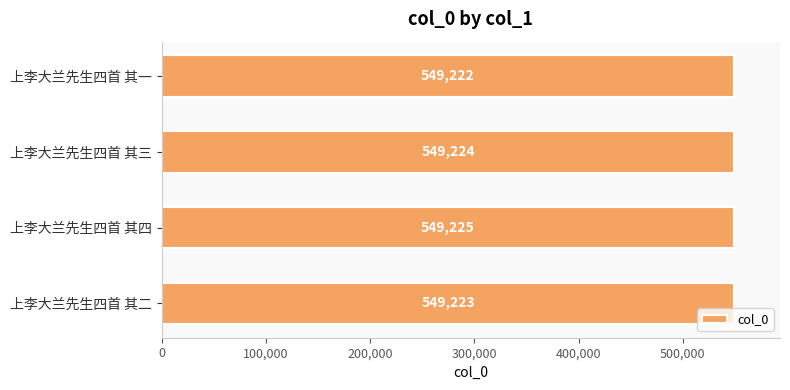

True or false: the data shows 549224 at 上李大兰先生四首 其三.

True